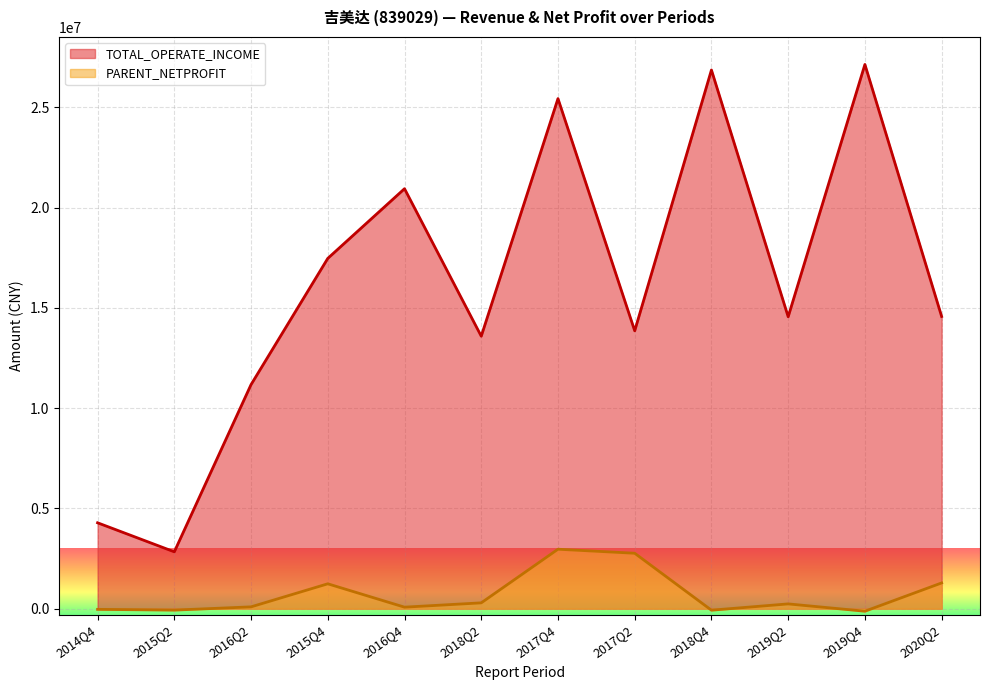

How many lines are shown in the chart?

2